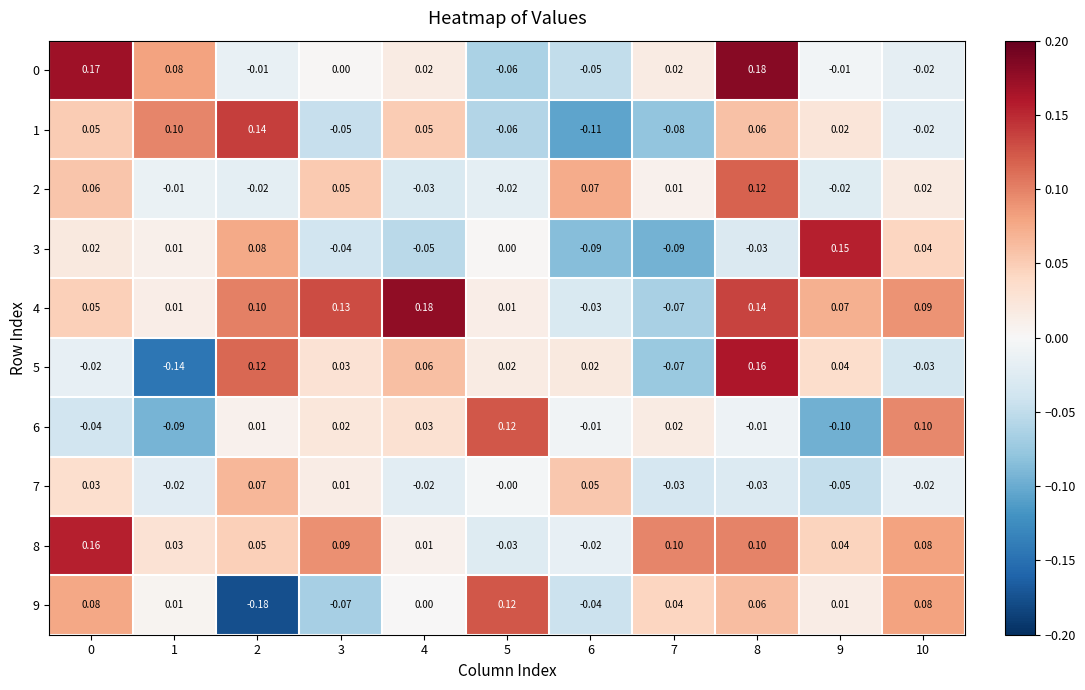

Is the value of 6 at 4 greater than the value of 3 at 2?

No